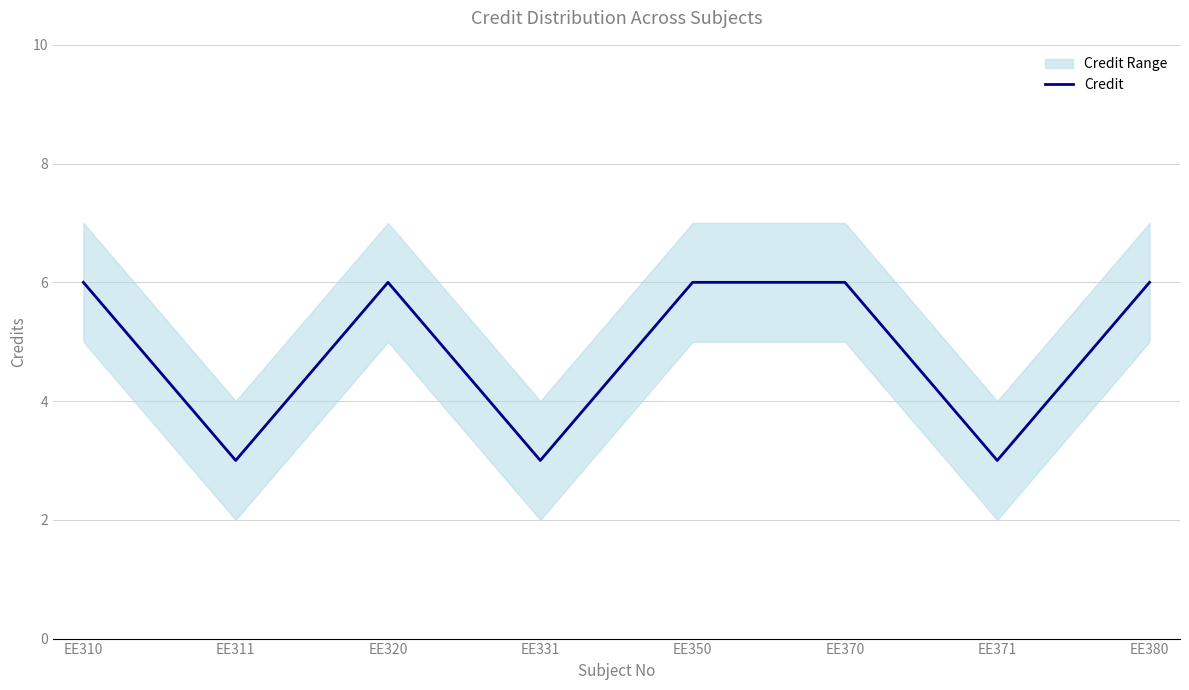

How many lines are shown in the chart?

1